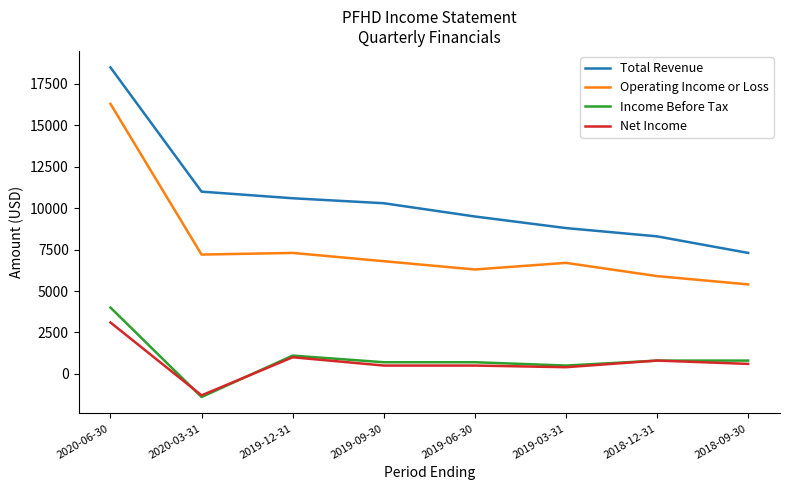

The value of Operating Income or Loss at 2020-03-31 is 7200. True or false?

True